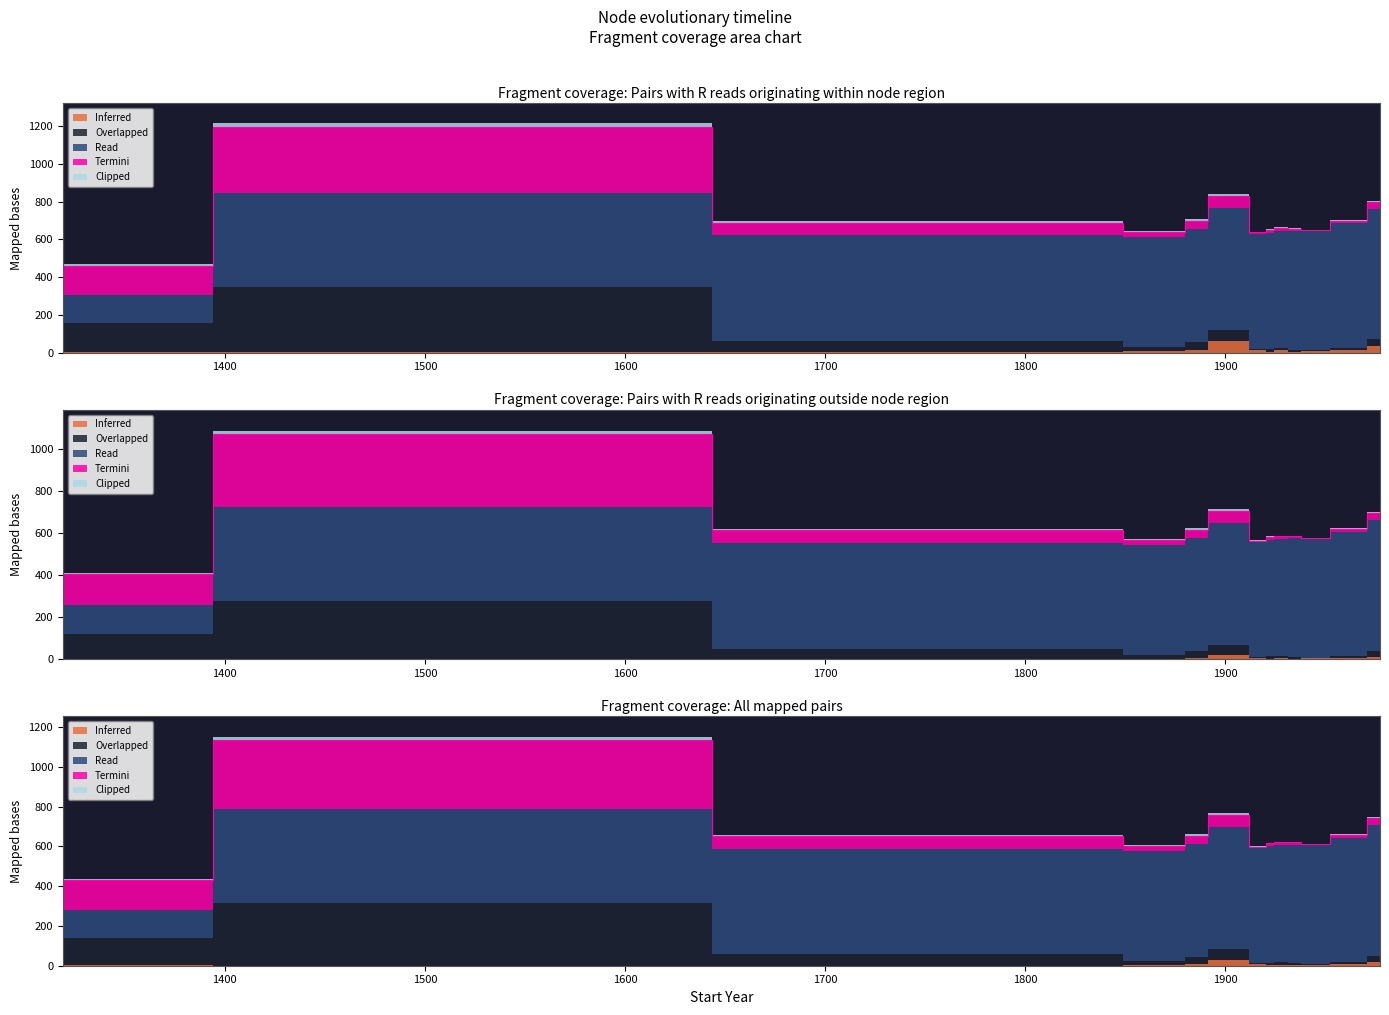

True or false: Clipped and Read cross at least once.

False